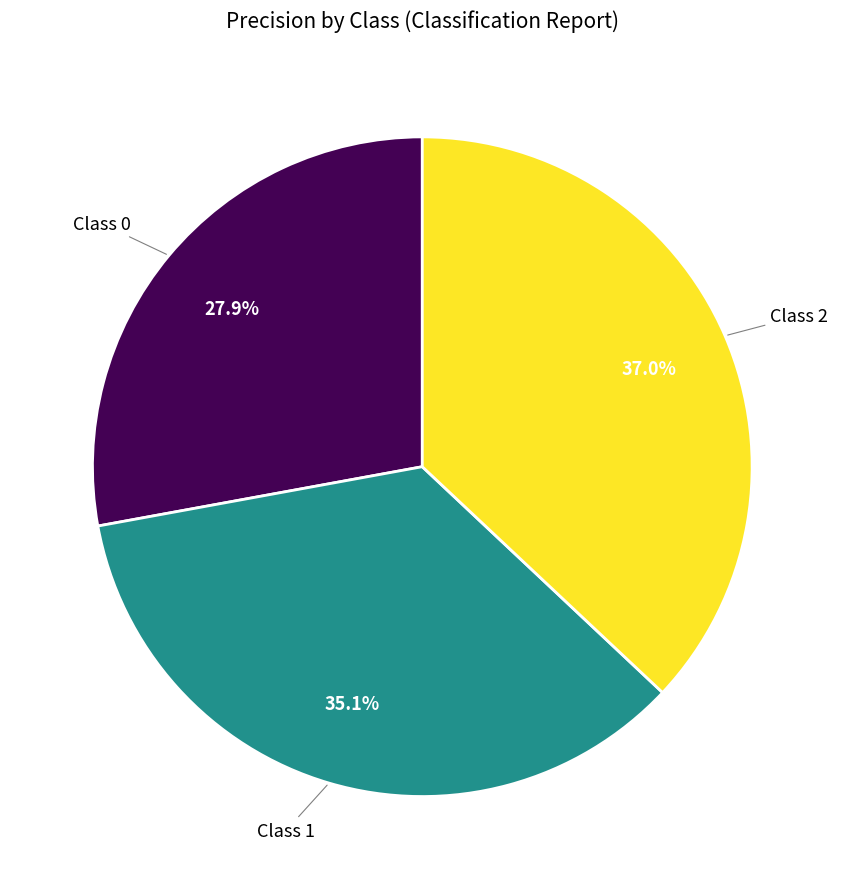

Is there any slice that represents more than half of the pie?

No